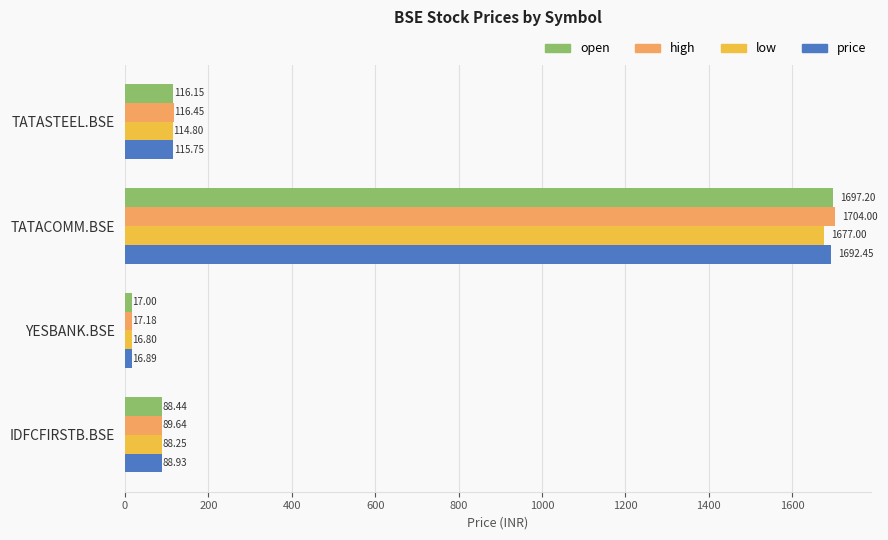

Which series changed the most between TATASTEEL.BSE and YESBANK.BSE?

high